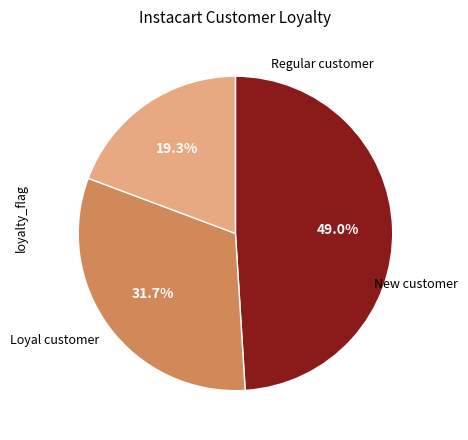

Is there any slice that represents more than half of the pie?

No